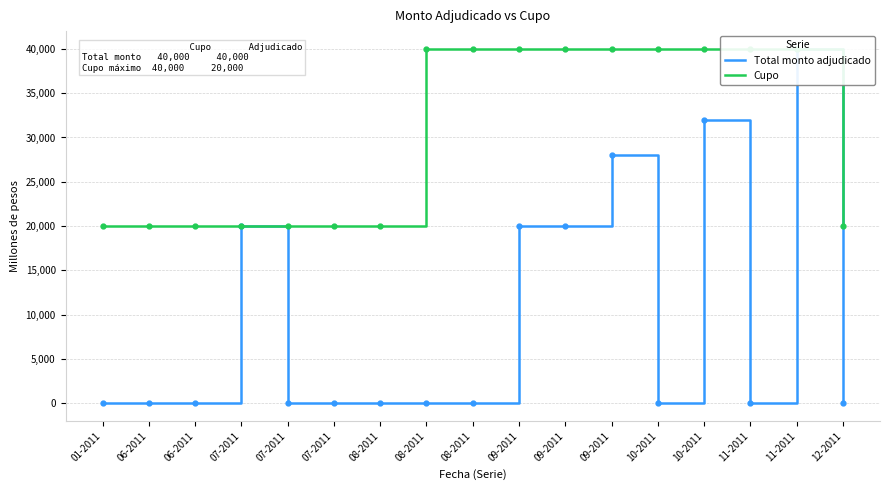

What is the spread (max minus min) of values at 01-2011?

20000